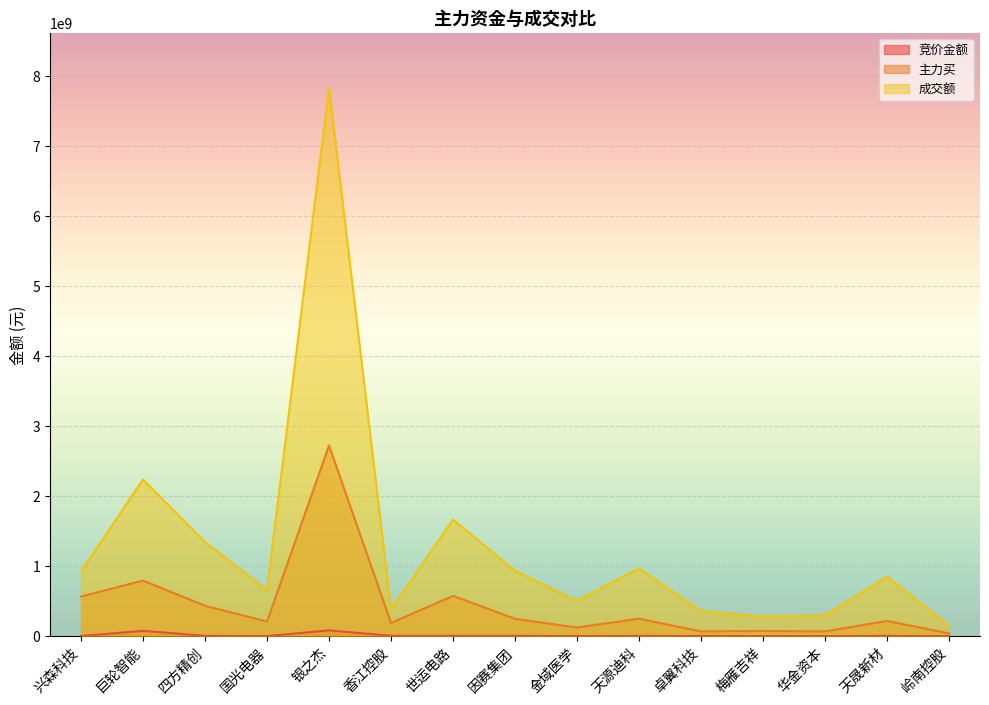

Which series has the largest total across all categories?

成交额